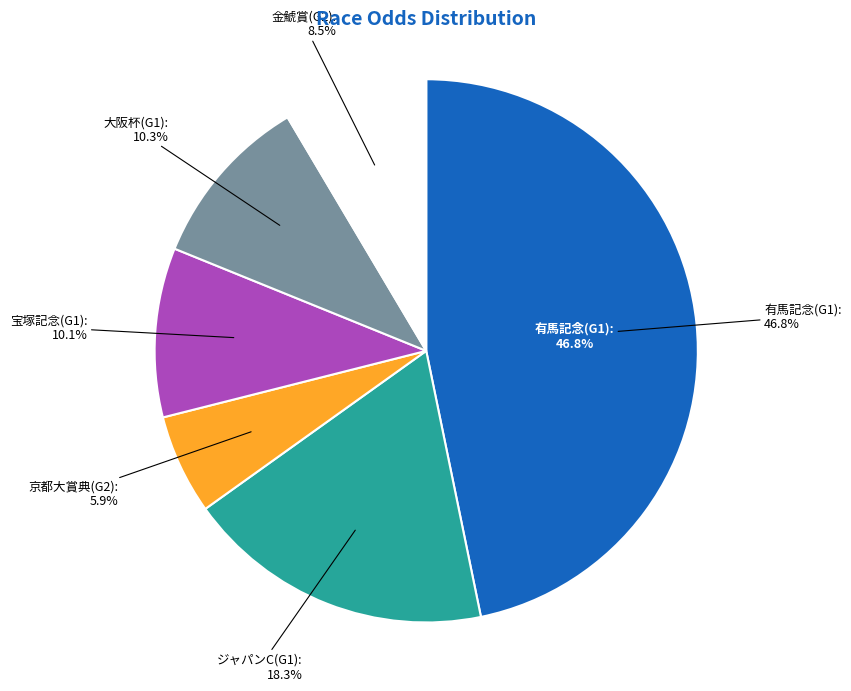

Does any single category account for the majority?

No